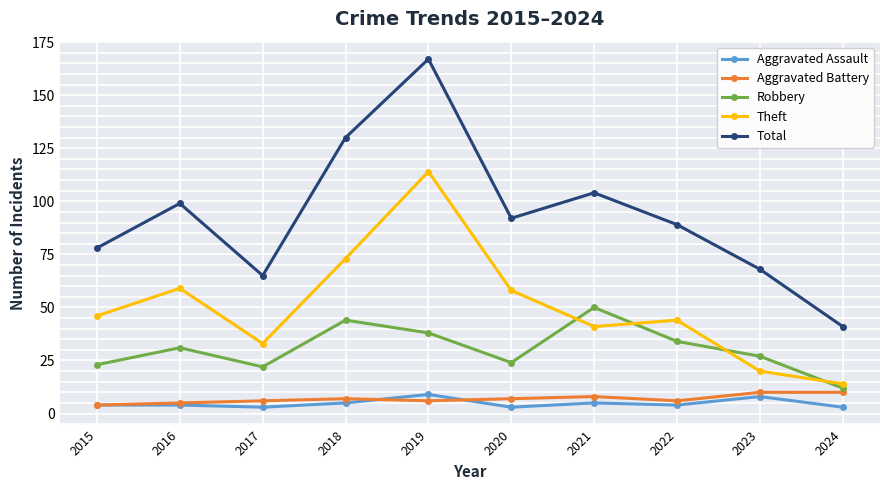

Where is Robbery nearest to the value 31?

2016